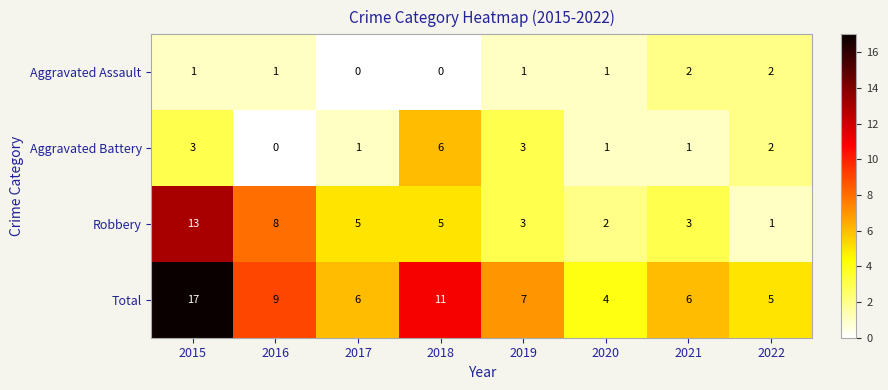

At which label is Robbery closest to 7?

2016